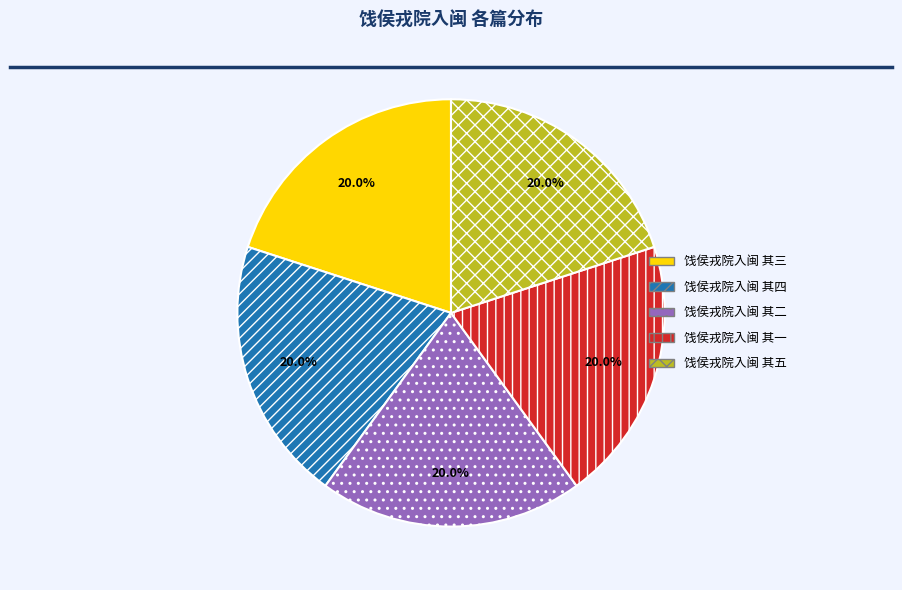

What is the ratio of the value at 饯侯戎院入闽 其二 to the value at 饯侯戎院入闽 其三?

1.0